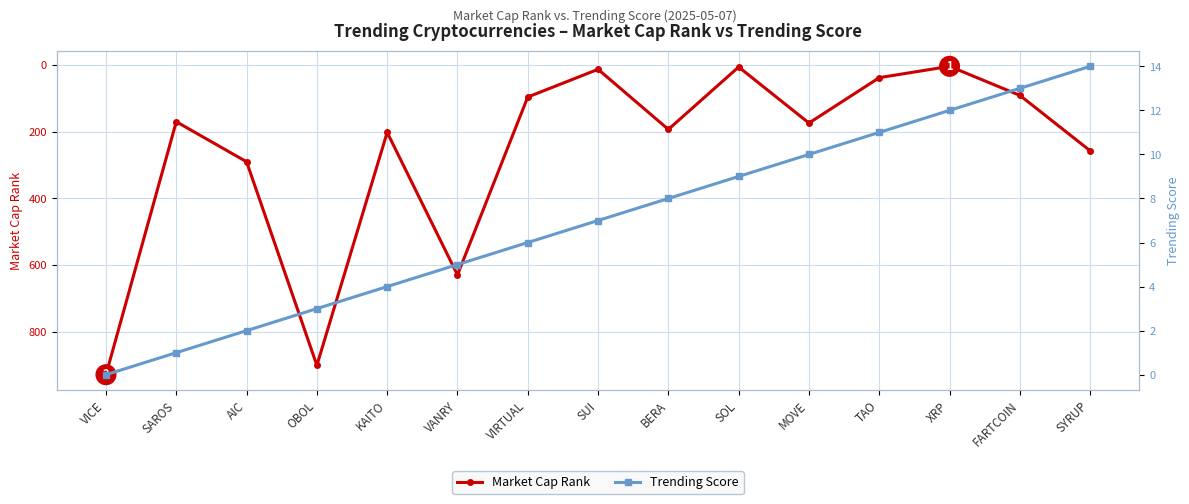

Which label corresponds to the largest value in the chart?

VICE